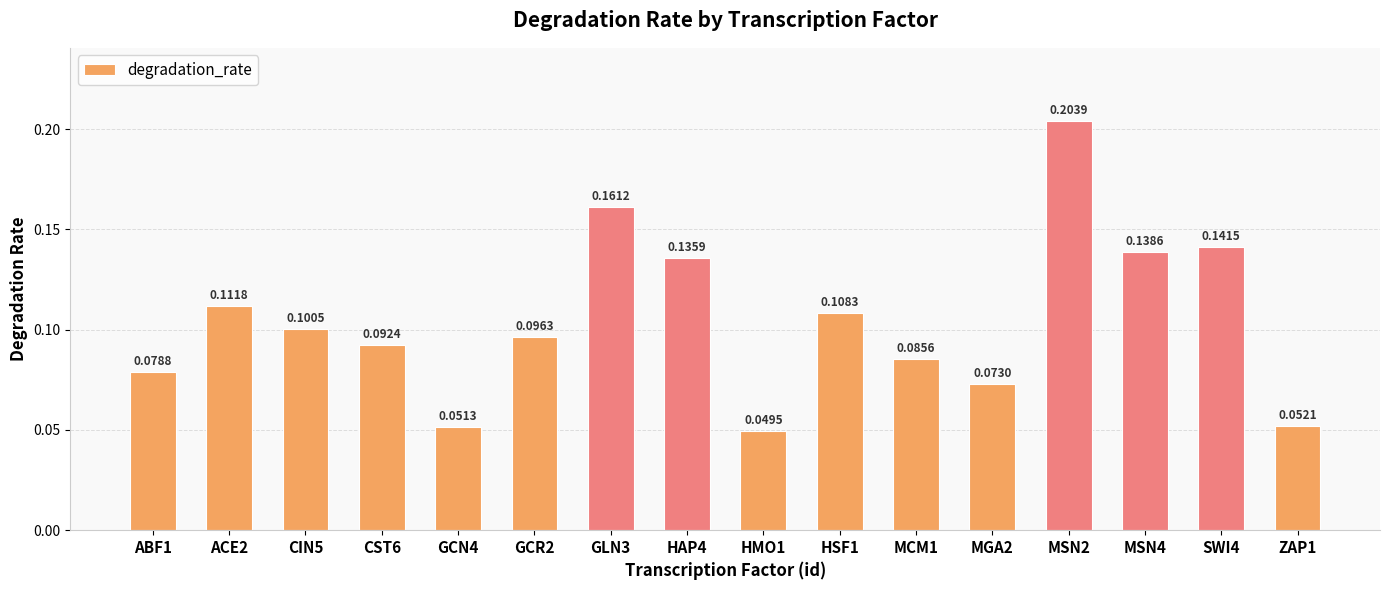

What position from the right is ZAP1?

1